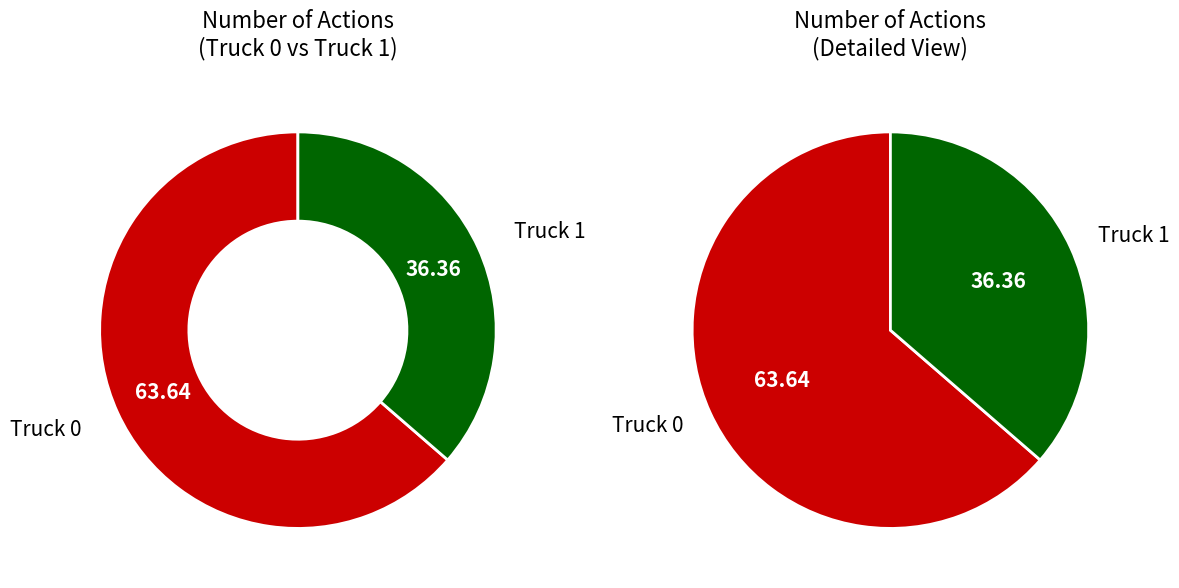

Is Truck 0 the majority of the pie?

Yes